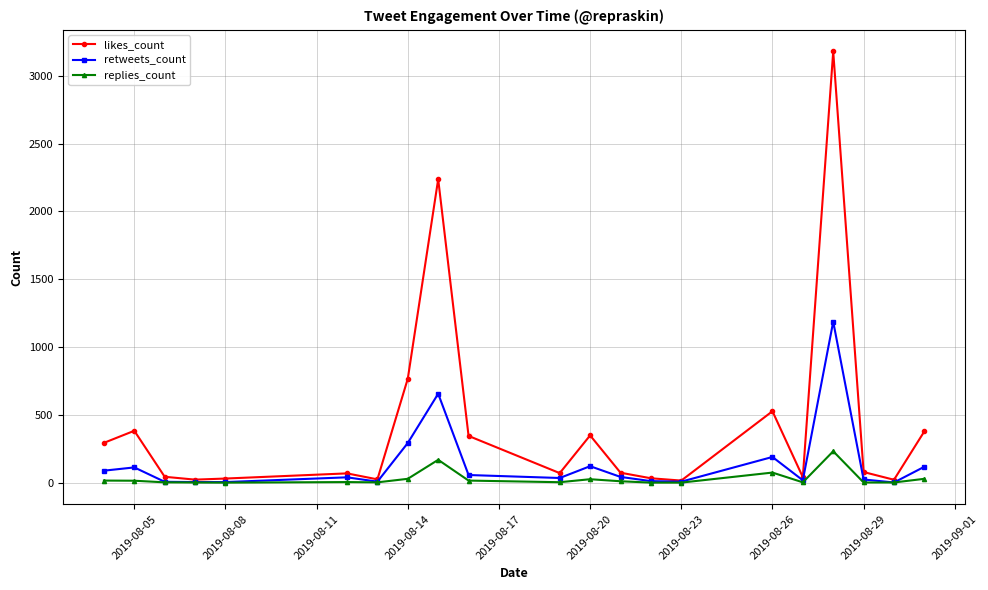

List the series in order of their overall mean, lowest first.

replies_count, retweets_count, likes_count